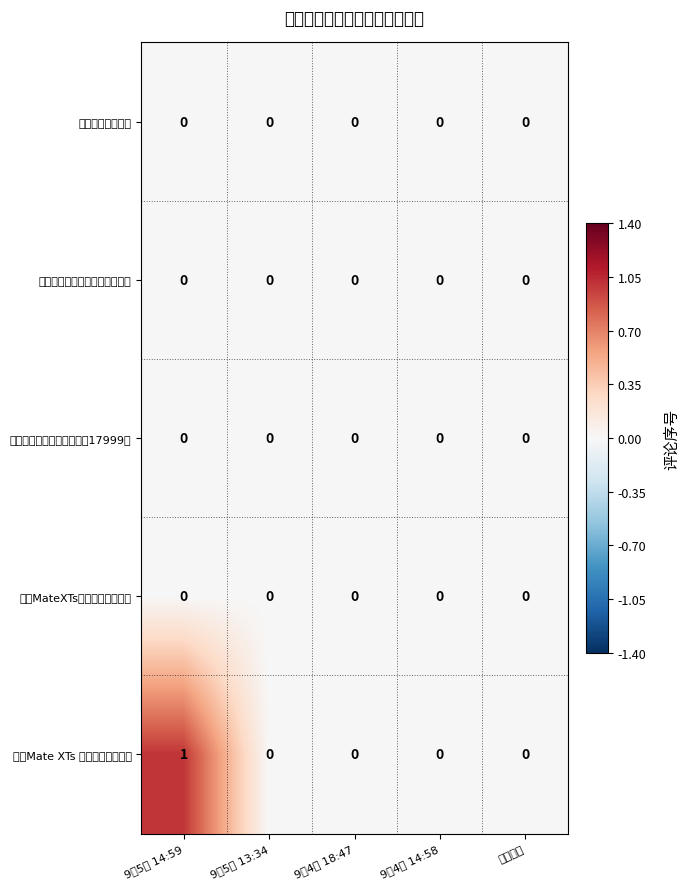

Reading left to right, list all the values displayed in this chart.

华为新三折叠上手: 9月5日 14:59=0	9月5日 13:34=0	9月4日 18:47=0	9月4日 14:58=0	未知时间=0
华为首款折叠屏手机产自松山湖: 9月5日 14:59=0	9月5日 13:34=0	9月4日 18:47=0	9月4日 14:58=0	未知时间=0
华为新款三折叠手机起售价17999元: 9月5日 14:59=0	9月5日 13:34=0	9月4日 18:47=0	9月4日 14:58=0	未知时间=0
华为MateXTs星闪折叠键盘亮相: 9月5日 14:59=0	9月5日 13:34=0	9月4日 18:47=0	9月4日 14:58=0	未知时间=0
华为Mate XTs 非凡大师即将亮相: 9月5日 14:59=1	9月5日 13:34=0	9月4日 18:47=0	9月4日 14:58=0	未知时间=0